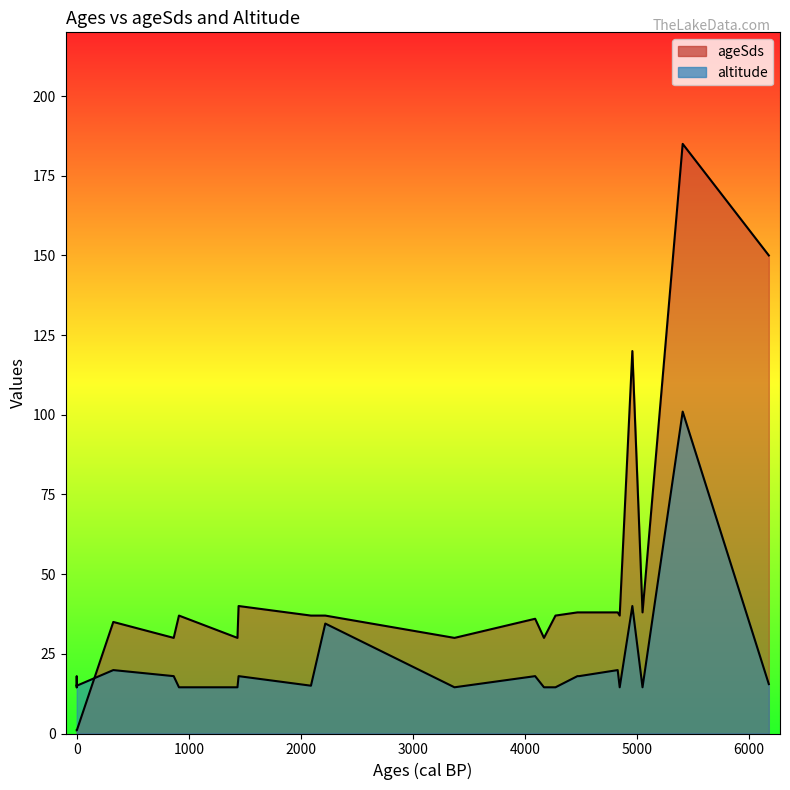

What is the difference between the maximum and second lowest values in the altitude series?

86.5